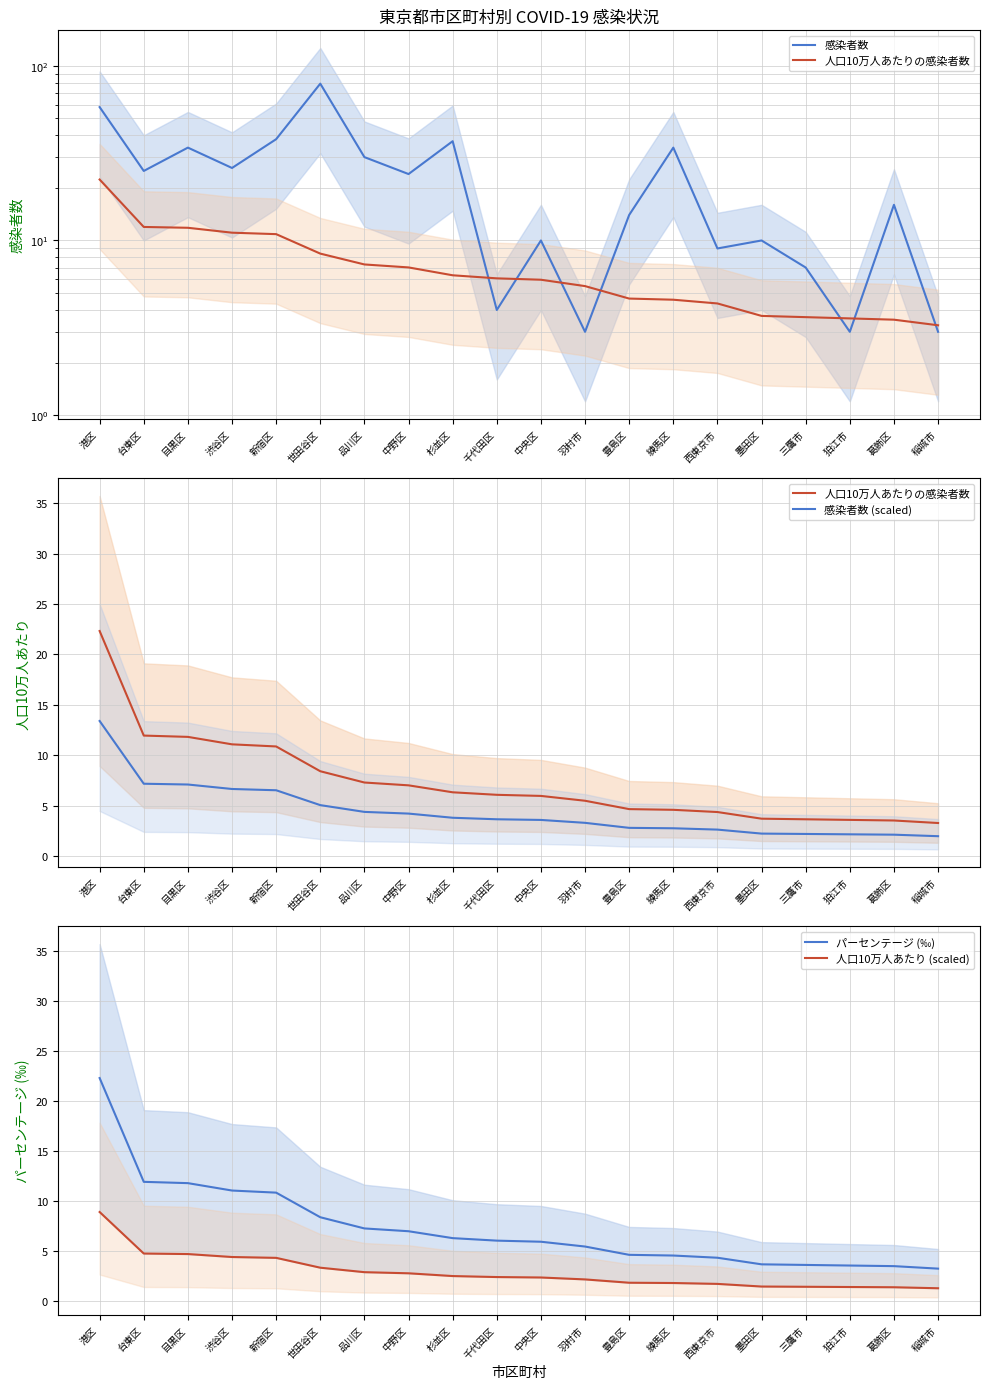

What is the difference between the highest and lowest values at 世田谷区?

75.6